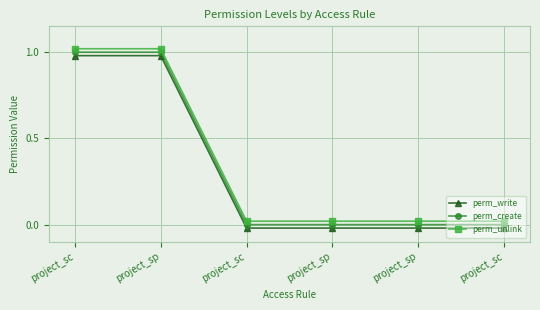

At how many categories does at least one series exceed 0?

6